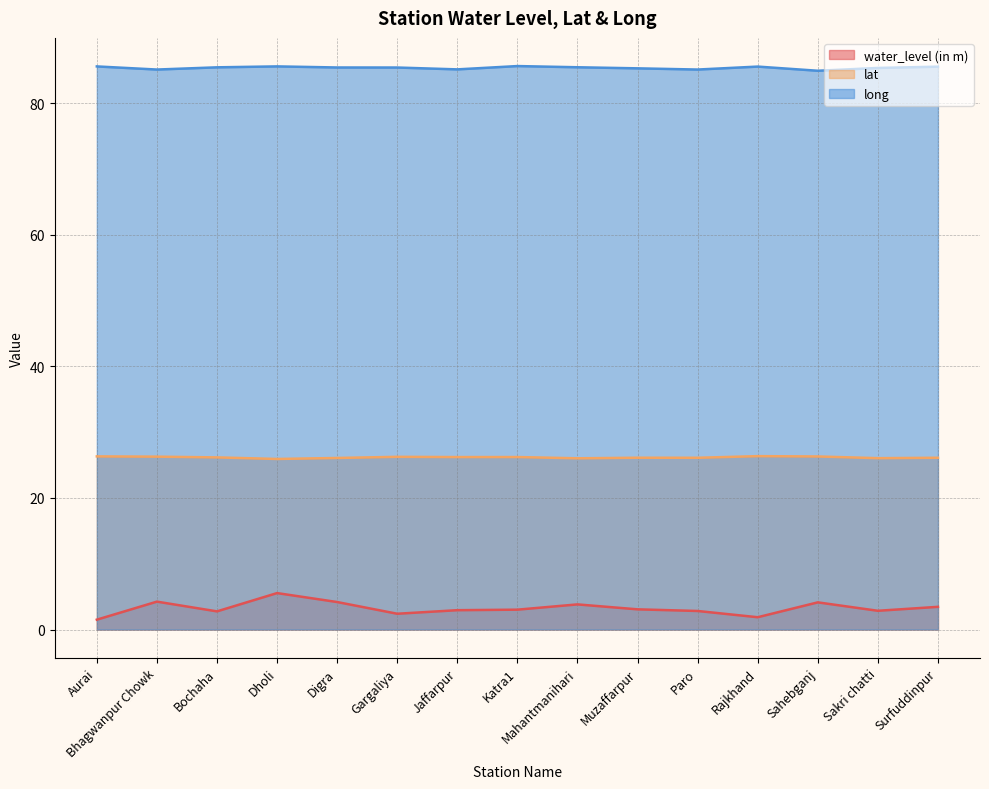

Reading right to left, what are all the values shown in this chart?

water_level (in m): Surfuddinpur=3.5	Sakri chatti=2.9	Sahebganj=4.1	Rajkhand=1.9	Paro=2.8	Muzaffarpur=3.1	Mahantmanihari=3.8	Katra1=3.0	Jaffarpur=2.9	Gargaliya=2.4	Digra=4.2	Dholi=5.5	Bochaha=2.8	Bhagwanpur Chowk=4.2	Aurai=1.5
lat: Surfuddinpur=26.1	Sakri chatti=26.0	Sahebganj=26.3	Rajkhand=26.4	Paro=26.1	Muzaffarpur=26.1	Mahantmanihari=26.0	Katra1=26.2	Jaffarpur=26.2	Gargaliya=26.2	Digra=26.1	Dholi=25.9	Bochaha=26.2	Bhagwanpur Chowk=26.3	Aurai=26.3
long: Surfuddinpur=85.5	Sakri chatti=85.4	Sahebganj=84.9	Rajkhand=85.6	Paro=85.1	Muzaffarpur=85.3	Mahantmanihari=85.5	Katra1=85.6	Jaffarpur=85.1	Gargaliya=85.4	Digra=85.4	Dholi=85.6	Bochaha=85.5	Bhagwanpur Chowk=85.1	Aurai=85.6